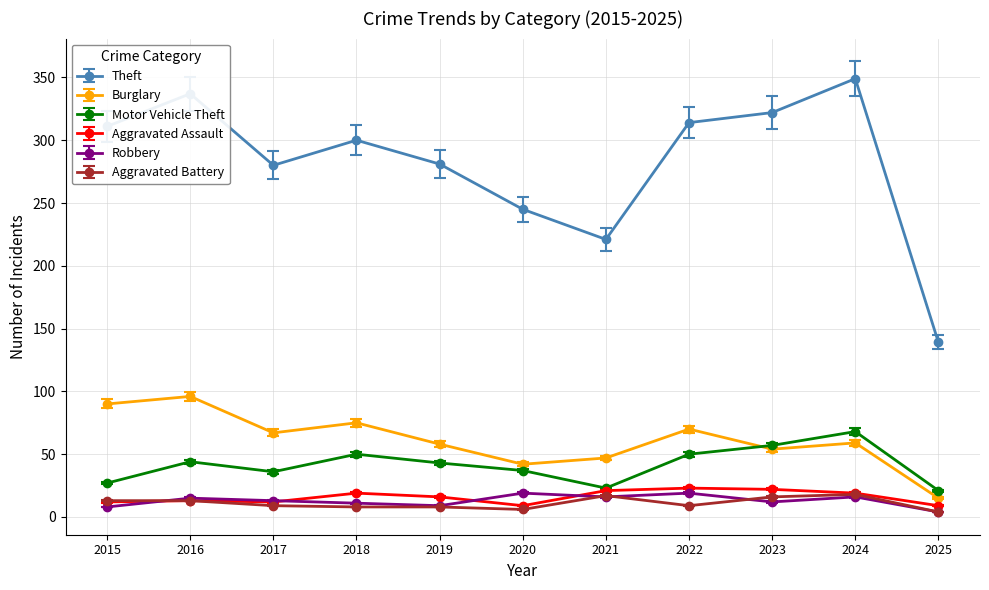

Which series has the largest total across all categories?

Theft